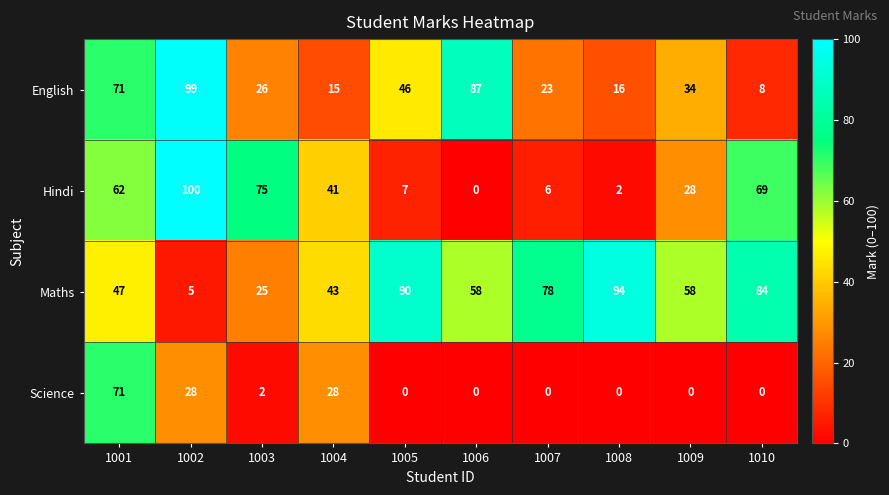

Is it true that Hindi equals 7 at 1005?

True